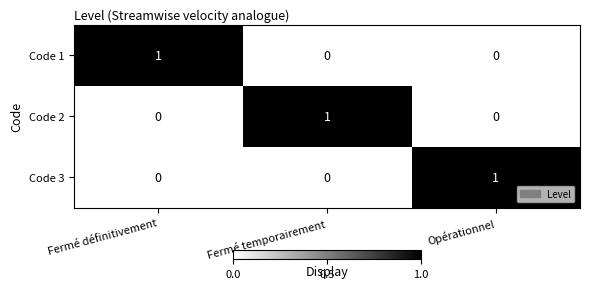

At how many categories does at least one series exceed 0?

3